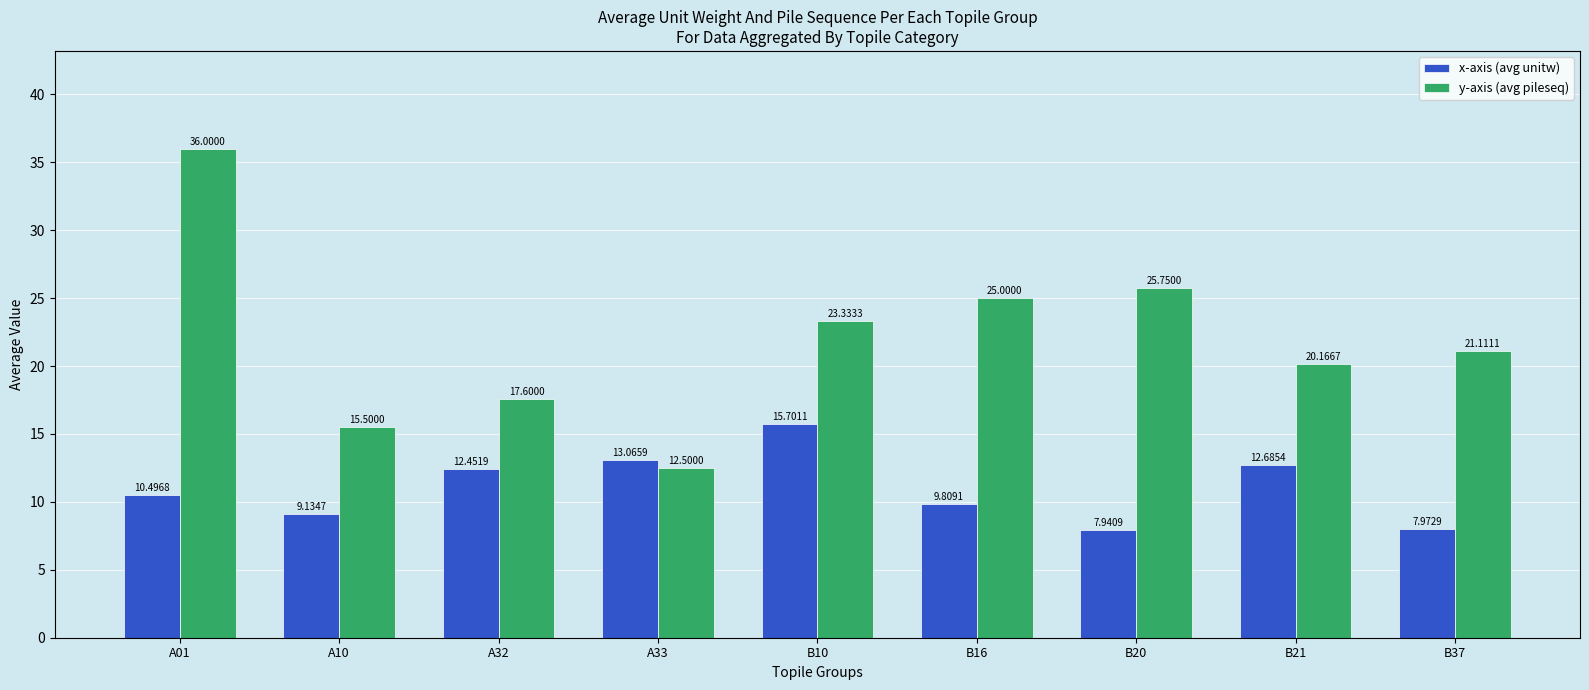

What is the lowest value of the y-axis (avg pileseq) series?

12.5